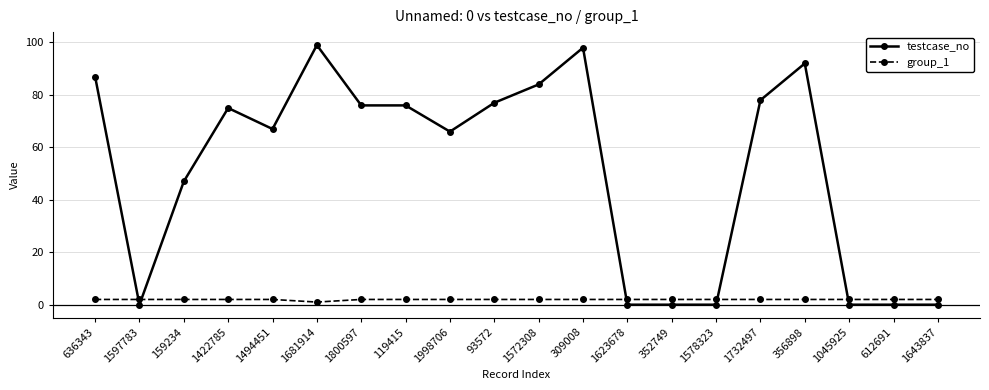

How many lines are shown in the chart?

2